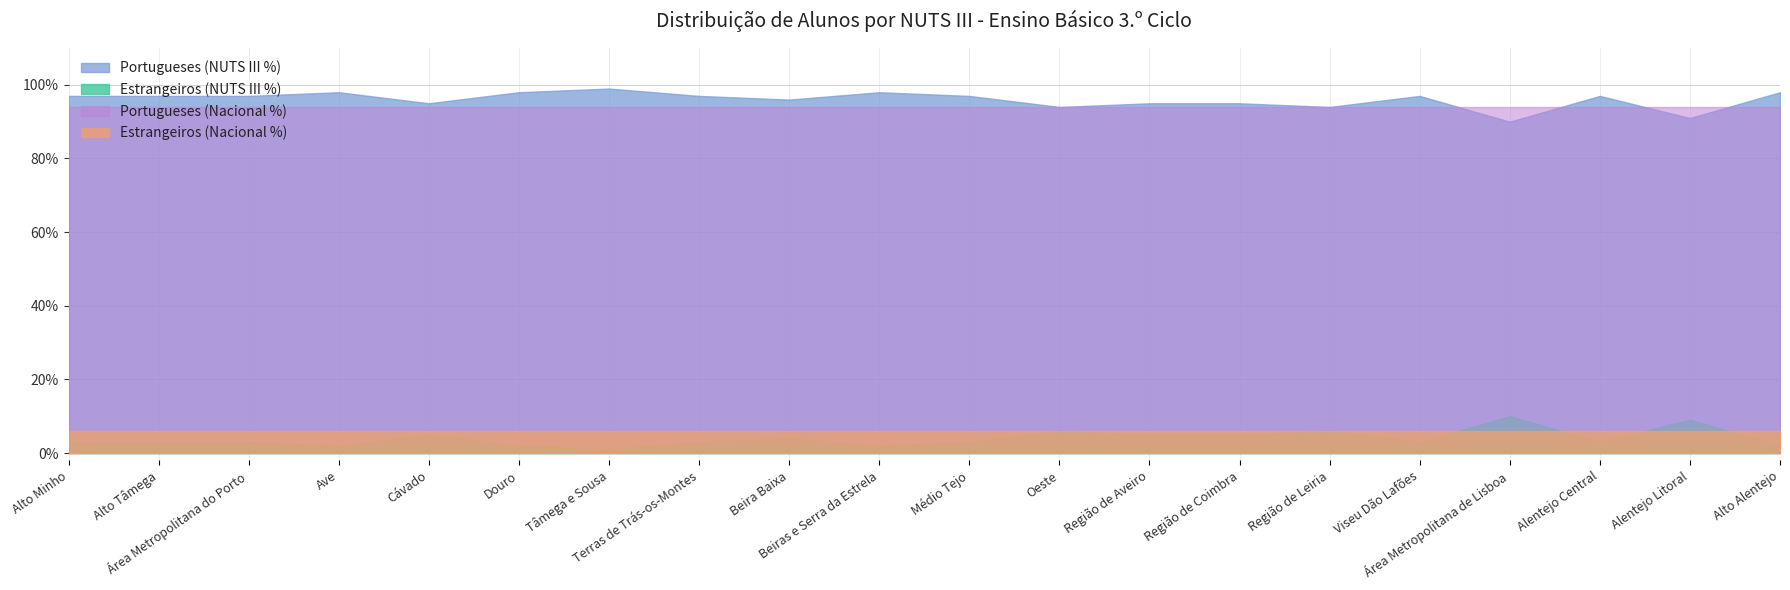

What are all the series names shown in the legend?

Portugueses (NUTS III %), Estrangeiros (NUTS III %), Portugueses (Nacional %), Estrangeiros (Nacional %)